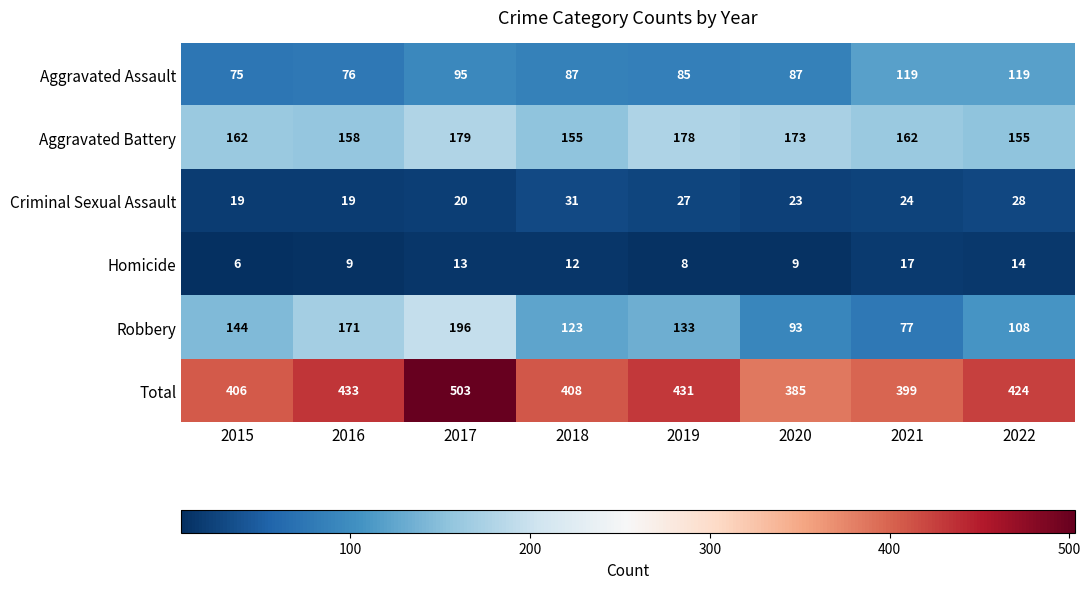

What is the approximate value of Homicide at 2022?

14